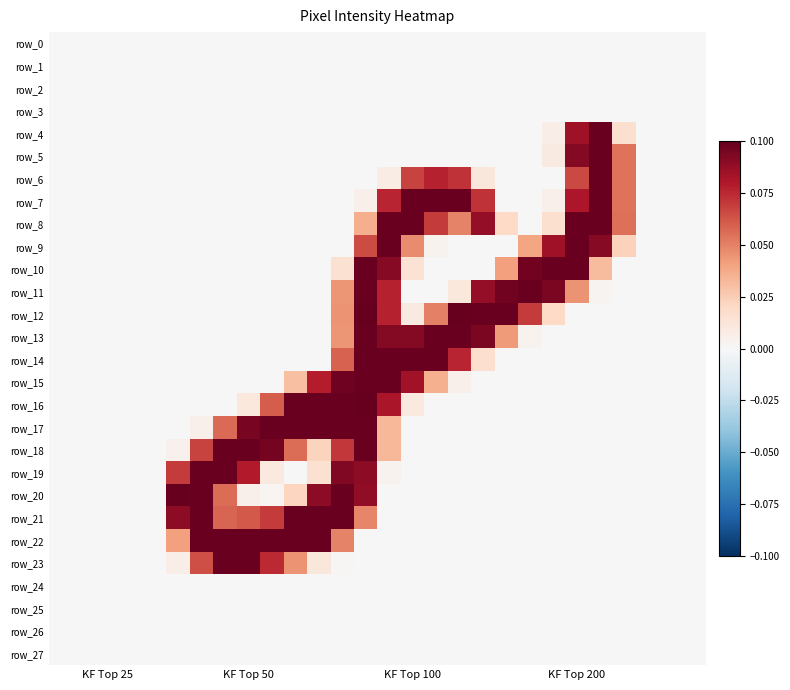

Reading right to left, what are all the values shown in this chart?

row_0: 0.0	0.0	0.0	0.0	0.0	0.0	0.0	0.0	0.0	0.0	0.0	0.0	0.0	0.0	0.0	0.0	0.0	0.0	0.0	0.0	0.0	0.0	0.0	0.0	0.0	0.0	0.0	0.0
row_1: 0.0	0.0	0.0	0.0	0.0	0.0	0.0	0.0	0.0	0.0	0.0	0.0	0.0	0.0	0.0	0.0	0.0	0.0	0.0	0.0	0.0	0.0	0.0	0.0	0.0	0.0	0.0	0.0
row_2: 0.0	0.0	0.0	0.0	0.0	0.0	0.0	0.0	0.0	0.0	0.0	0.0	0.0	0.0	0.0	0.0	0.0	0.0	0.0	0.0	0.0	0.0	0.0	0.0	0.0	0.0	0.0	0.0
row_3: 0.0	0.0	0.0	0.0	0.0	0.0	0.0	0.0	0.0	0.0	0.0	0.0	0.0	0.0	0.0	0.0	0.0	0.0	0.0	0.0	0.0	0.0	0.0	0.0	0.0	0.0	0.0	0.0
row_4: 0.0	0.0	0.0	0.0	0.1	0.1	0.0	0.0	0.0	0.0	0.0	0.0	0.0	0.0	0.0	0.0	0.0	0.0	0.0	0.0	0.0	0.0	0.0	0.0	0.0	0.0	0.0	0.0
row_5: 0.0	0.0	0.0	0.1	0.1	0.1	0.0	0.0	0.0	0.0	0.0	0.0	0.0	0.0	0.0	0.0	0.0	0.0	0.0	0.0	0.0	0.0	0.0	0.0	0.0	0.0	0.0	0.0
row_6: 0.0	0.0	0.0	0.1	0.1	0.1	0.0	0.0	0.0	0.0	0.1	0.1	0.1	0.0	0.0	0.0	0.0	0.0	0.0	0.0	0.0	0.0	0.0	0.0	0.0	0.0	0.0	0.0
row_7: 0.0	0.0	0.0	0.1	0.1	0.1	0.0	0.0	0.0	0.1	0.1	0.1	0.1	0.1	0.0	0.0	0.0	0.0	0.0	0.0	0.0	0.0	0.0	0.0	0.0	0.0	0.0	0.0
row_8: 0.0	0.0	0.0	0.1	0.1	0.1	0.0	0.0	0.0	0.1	0.0	0.1	0.1	0.1	0.0	0.0	0.0	0.0	0.0	0.0	0.0	0.0	0.0	0.0	0.0	0.0	0.0	0.0
row_9: 0.0	0.0	0.0	0.0	0.1	0.1	0.1	0.0	0.0	0.0	0.0	0.0	0.0	0.1	0.1	0.0	0.0	0.0	0.0	0.0	0.0	0.0	0.0	0.0	0.0	0.0	0.0	0.0
row_10: 0.0	0.0	0.0	0.0	0.0	0.1	0.1	0.1	0.0	0.0	0.0	0.0	0.0	0.1	0.1	0.0	0.0	0.0	0.0	0.0	0.0	0.0	0.0	0.0	0.0	0.0	0.0	0.0
row_11: 0.0	0.0	0.0	0.0	0.0	0.0	0.1	0.1	0.1	0.1	0.0	0.0	0.0	0.1	0.1	0.0	0.0	0.0	0.0	0.0	0.0	0.0	0.0	0.0	0.0	0.0	0.0	0.0
row_12: 0.0	0.0	0.0	0.0	0.0	0.0	0.0	0.1	0.1	0.1	0.1	0.1	0.0	0.1	0.1	0.0	0.0	0.0	0.0	0.0	0.0	0.0	0.0	0.0	0.0	0.0	0.0	0.0
row_13: 0.0	0.0	0.0	0.0	0.0	0.0	0.0	0.0	0.0	0.1	0.1	0.1	0.1	0.1	0.1	0.0	0.0	0.0	0.0	0.0	0.0	0.0	0.0	0.0	0.0	0.0	0.0	0.0
row_14: 0.0	0.0	0.0	0.0	0.0	0.0	0.0	0.0	0.0	0.0	0.1	0.1	0.1	0.1	0.1	0.1	0.0	0.0	0.0	0.0	0.0	0.0	0.0	0.0	0.0	0.0	0.0	0.0
row_15: 0.0	0.0	0.0	0.0	0.0	0.0	0.0	0.0	0.0	0.0	0.0	0.0	0.1	0.1	0.1	0.1	0.1	0.0	0.0	0.0	0.0	0.0	0.0	0.0	0.0	0.0	0.0	0.0
row_16: 0.0	0.0	0.0	0.0	0.0	0.0	0.0	0.0	0.0	0.0	0.0	0.0	0.0	0.1	0.1	0.1	0.1	0.1	0.1	0.0	0.0	0.0	0.0	0.0	0.0	0.0	0.0	0.0
row_17: 0.0	0.0	0.0	0.0	0.0	0.0	0.0	0.0	0.0	0.0	0.0	0.0	0.0	0.0	0.1	0.1	0.1	0.1	0.1	0.1	0.1	0.0	0.0	0.0	0.0	0.0	0.0	0.0
row_18: 0.0	0.0	0.0	0.0	0.0	0.0	0.0	0.0	0.0	0.0	0.0	0.0	0.0	0.0	0.1	0.1	0.0	0.1	0.1	0.1	0.1	0.1	0.0	0.0	0.0	0.0	0.0	0.0
row_19: 0.0	0.0	0.0	0.0	0.0	0.0	0.0	0.0	0.0	0.0	0.0	0.0	0.0	0.0	0.1	0.1	0.0	0.0	0.0	0.1	0.1	0.1	0.1	0.0	0.0	0.0	0.0	0.0
row_20: 0.0	0.0	0.0	0.0	0.0	0.0	0.0	0.0	0.0	0.0	0.0	0.0	0.0	0.0	0.1	0.1	0.1	0.0	0.0	0.0	0.1	0.1	0.1	0.0	0.0	0.0	0.0	0.0
row_21: 0.0	0.0	0.0	0.0	0.0	0.0	0.0	0.0	0.0	0.0	0.0	0.0	0.0	0.0	0.0	0.1	0.1	0.1	0.1	0.1	0.1	0.1	0.1	0.0	0.0	0.0	0.0	0.0
row_22: 0.0	0.0	0.0	0.0	0.0	0.0	0.0	0.0	0.0	0.0	0.0	0.0	0.0	0.0	0.0	0.0	0.1	0.1	0.1	0.1	0.1	0.1	0.0	0.0	0.0	0.0	0.0	0.0
row_23: 0.0	0.0	0.0	0.0	0.0	0.0	0.0	0.0	0.0	0.0	0.0	0.0	0.0	0.0	0.0	0.0	0.0	0.0	0.1	0.1	0.1	0.1	0.0	0.0	0.0	0.0	0.0	0.0
row_24: 0.0	0.0	0.0	0.0	0.0	0.0	0.0	0.0	0.0	0.0	0.0	0.0	0.0	0.0	0.0	0.0	0.0	0.0	0.0	0.0	0.0	0.0	0.0	0.0	0.0	0.0	0.0	0.0
row_25: 0.0	0.0	0.0	0.0	0.0	0.0	0.0	0.0	0.0	0.0	0.0	0.0	0.0	0.0	0.0	0.0	0.0	0.0	0.0	0.0	0.0	0.0	0.0	0.0	0.0	0.0	0.0	0.0
row_26: 0.0	0.0	0.0	0.0	0.0	0.0	0.0	0.0	0.0	0.0	0.0	0.0	0.0	0.0	0.0	0.0	0.0	0.0	0.0	0.0	0.0	0.0	0.0	0.0	0.0	0.0	0.0	0.0
row_27: 0.0	0.0	0.0	0.0	0.0	0.0	0.0	0.0	0.0	0.0	0.0	0.0	0.0	0.0	0.0	0.0	0.0	0.0	0.0	0.0	0.0	0.0	0.0	0.0	0.0	0.0	0.0	0.0